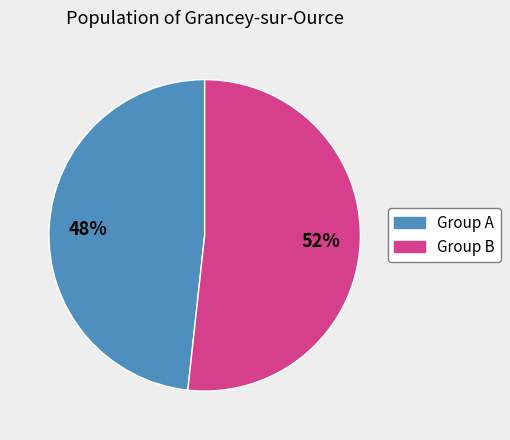

Is there a majority slice in this chart?

Yes